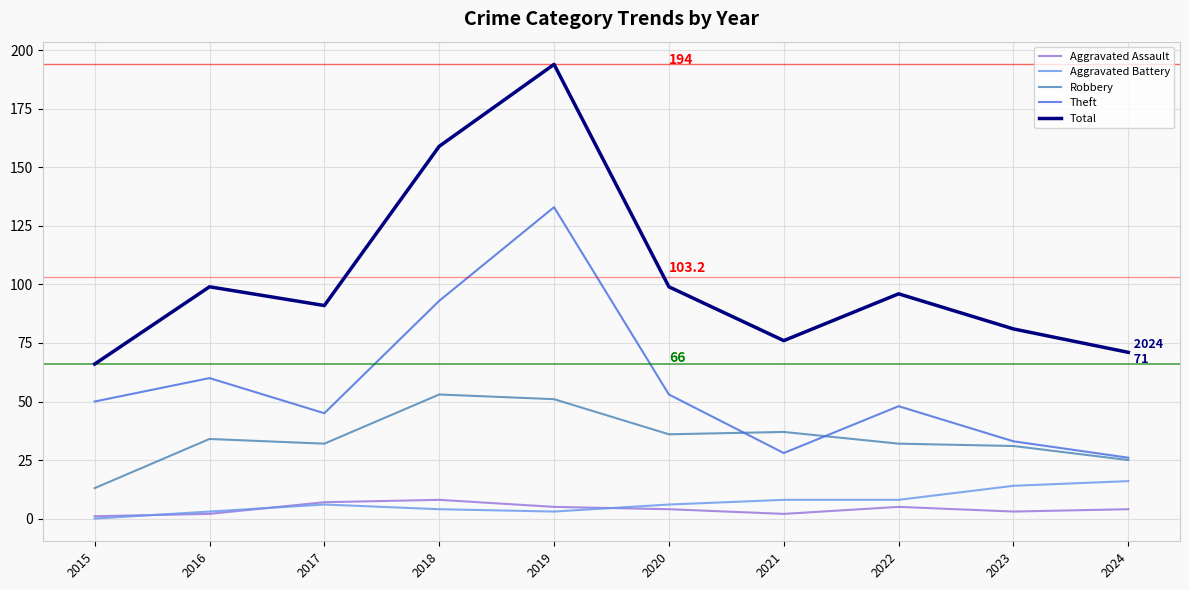

Is it true that Total equals 62 at 2017?

False